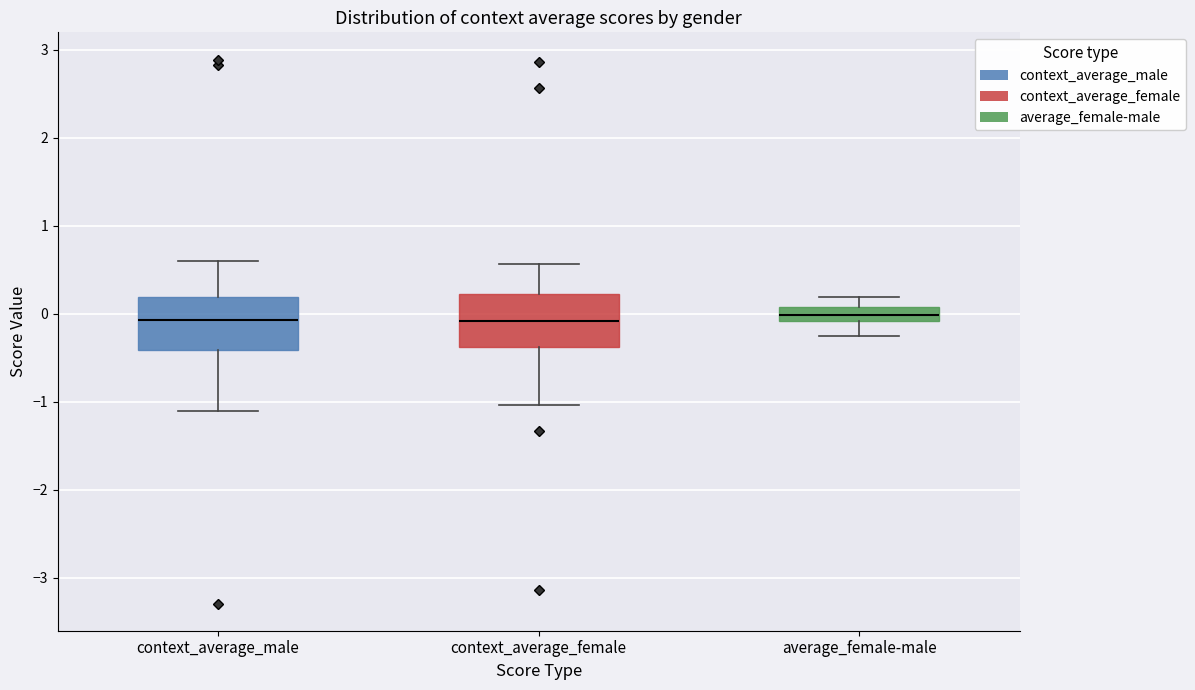

Reading left to right, transcribe this box plot: for each box, give where its median line is, the range the box spans, and where its two whiskers end, as read against the y-axis. The values are not printed on the chart, so give them approximately, as read against the axis.

context_average_male: median -0.1, box -0.4 to 0.2, whiskers -1.1 to 0.6
context_average_female: median -0.1, box -0.4 to 0.2, whiskers -1.0 to 0.6
average_female-male: median 0.0, box -0.1 to 0.1, whiskers -0.3 to 0.2